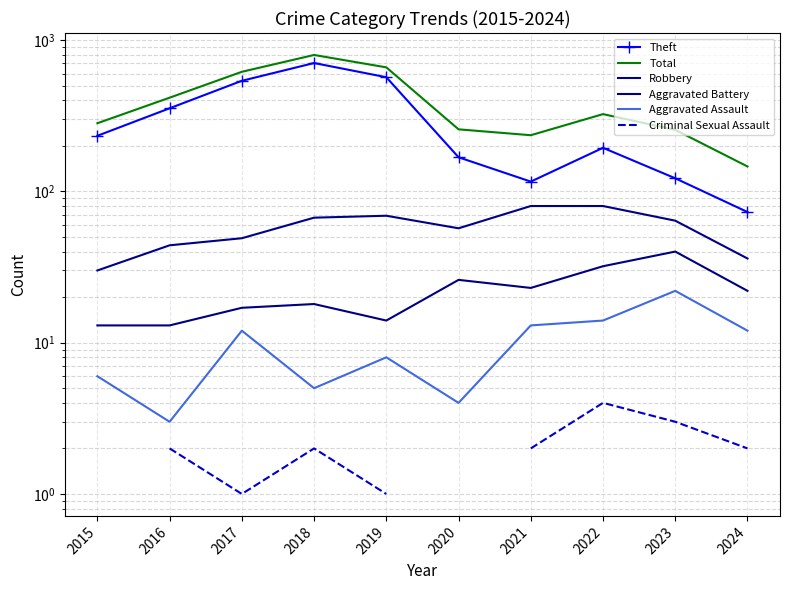

True or false: Theft and Aggravated Battery intersect in this chart.

False